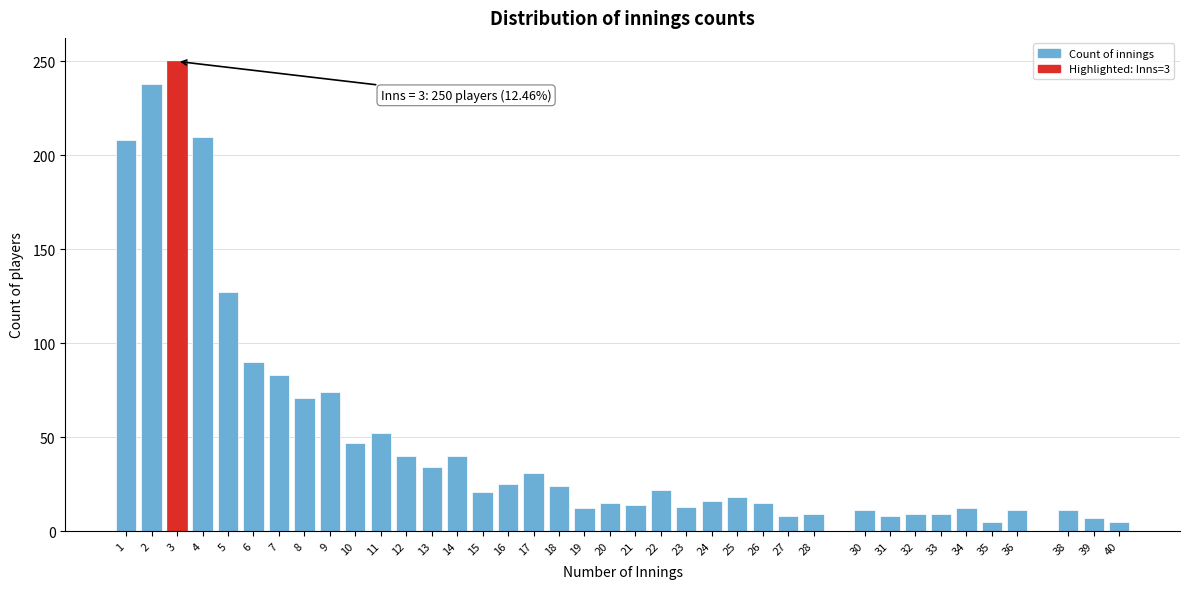

What is the difference between the maximum and minimum values?

245